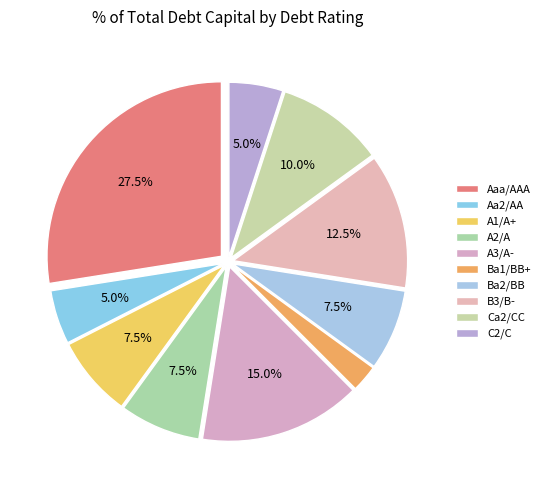

How many slices are in this pie chart?

10